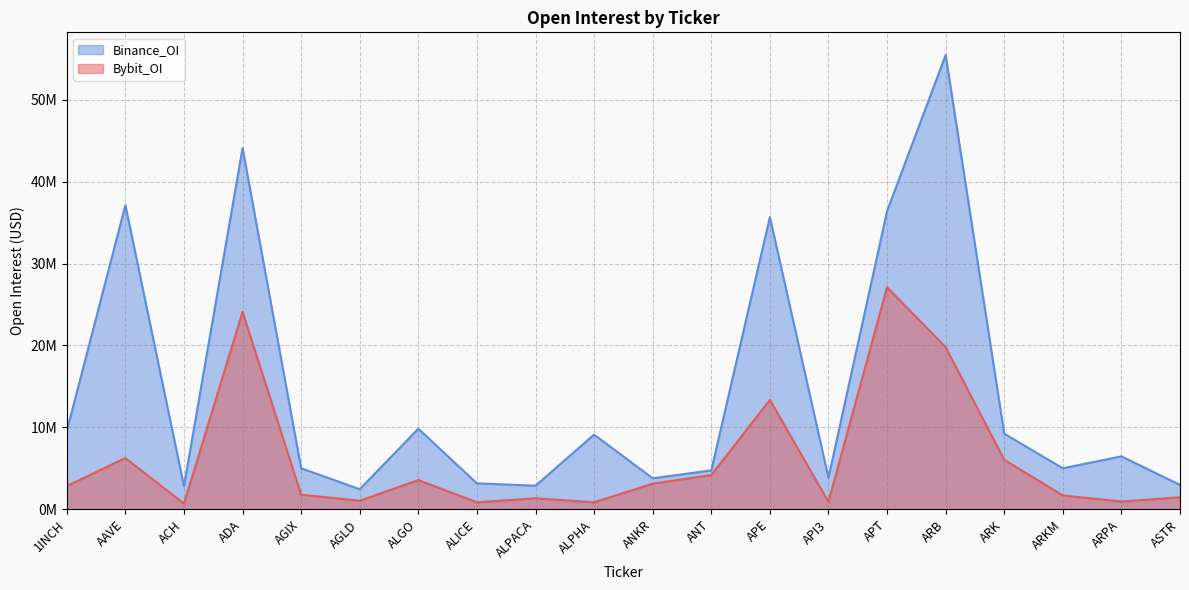

What is the spread (max minus min) of values at API3?

2942902